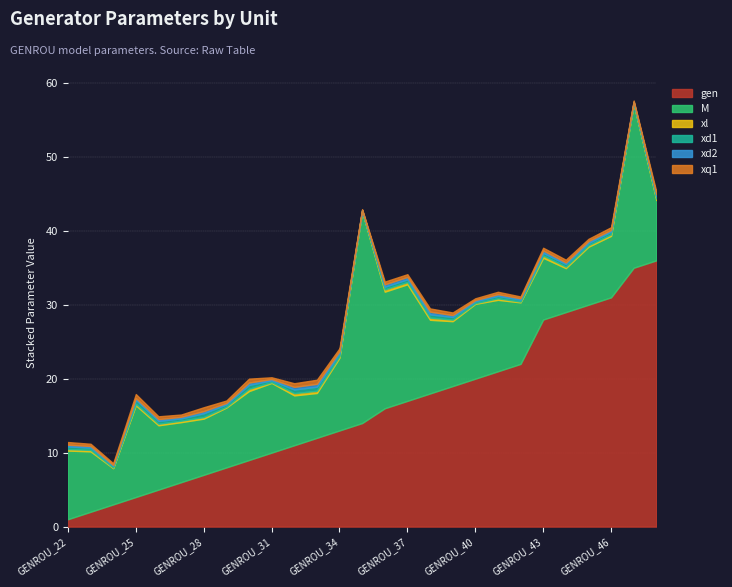

What is the highest value of the gen series?

36.0